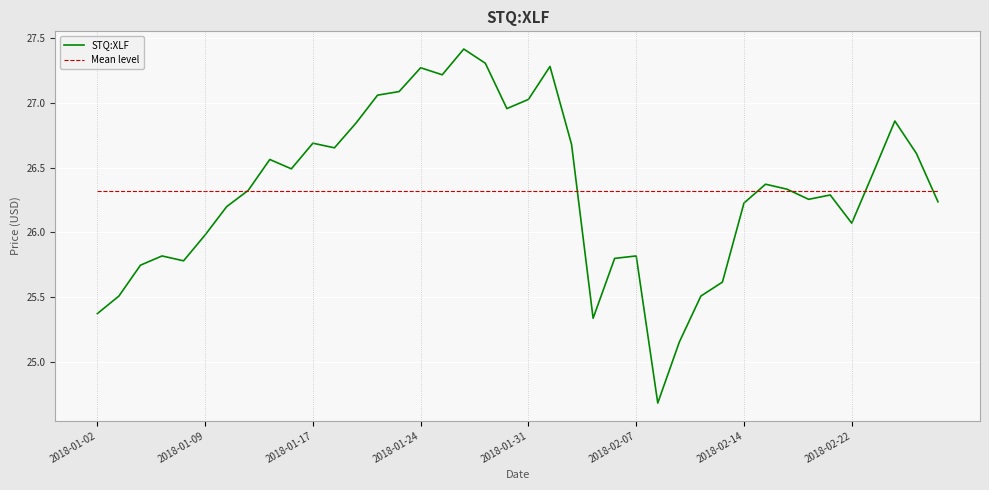

Rank the series by their maximum value, from lowest to highest.

Mean level, STQ:XLF